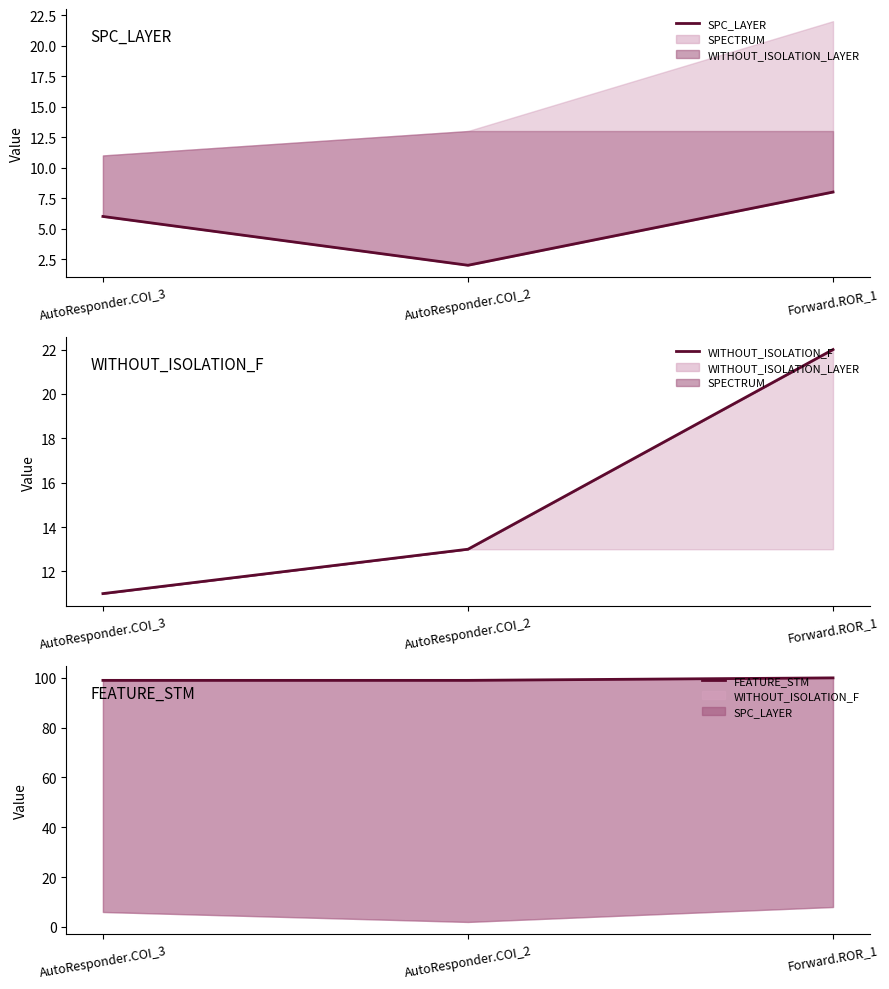

What is the value of the WITHOUT_ISOLATION_F point at the 3rd from the left?

22